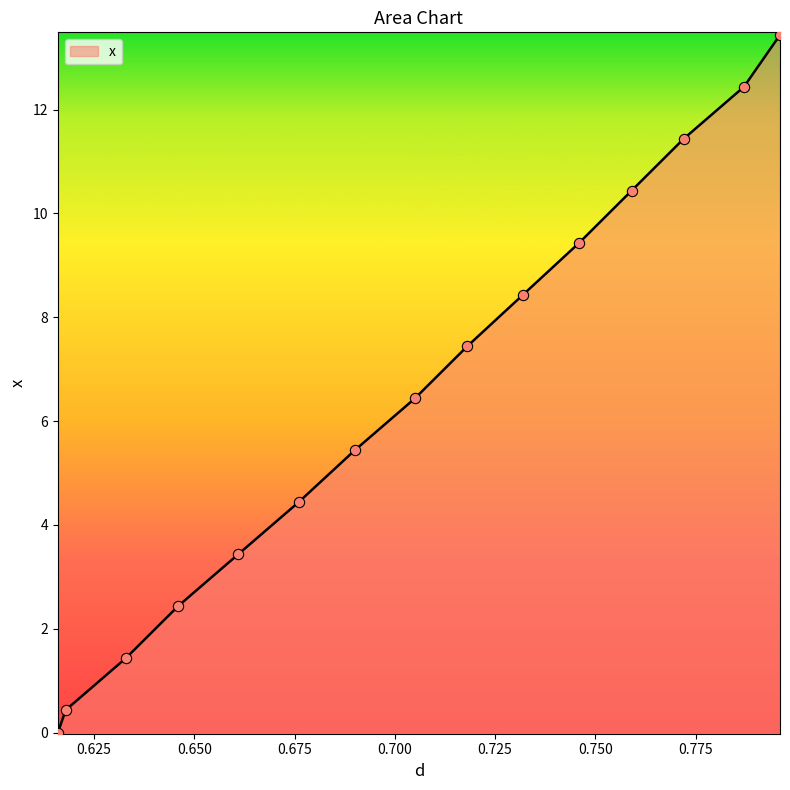

What is the change in value from 0.676 to 0.69?

+1.0